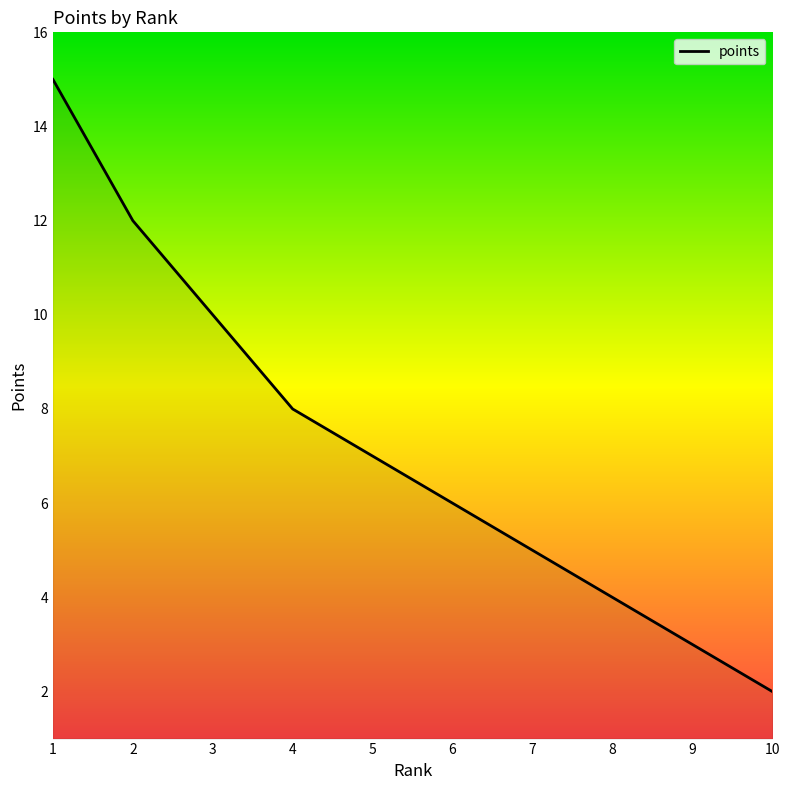

How many lines are shown in the chart?

1